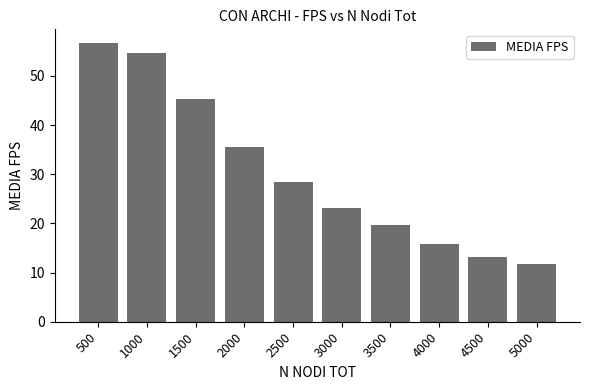

Reading right to left, extract all data points from this chart.

5000=11.8	4500=13.1	4000=15.8	3500=19.6	3000=23.2	2500=28.5	2000=35.6	1500=45.4	1000=54.7	500=56.7